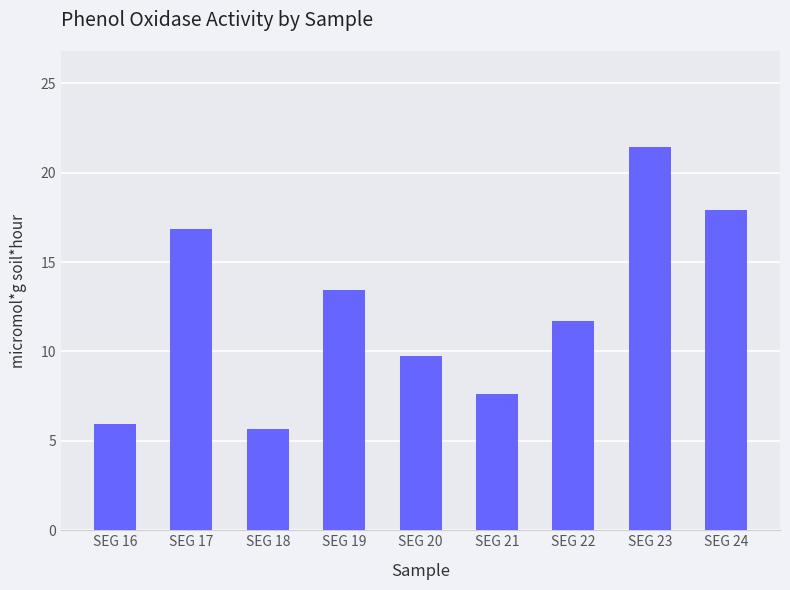

Is it true that the value at SEG 23 is 14.8?

False